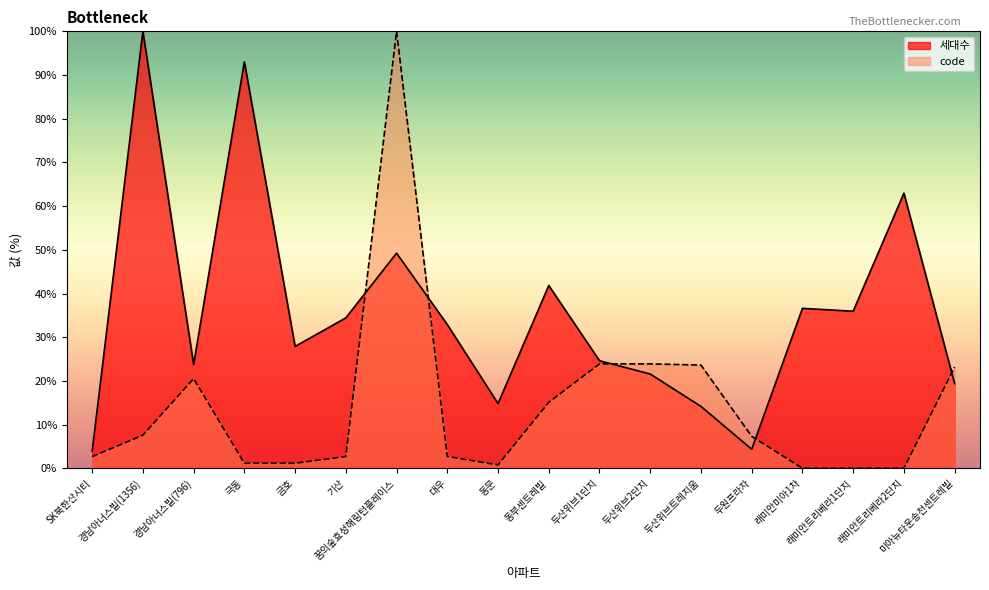

At which label does 세대수 reach its peak?

경남아너스빌(1356)